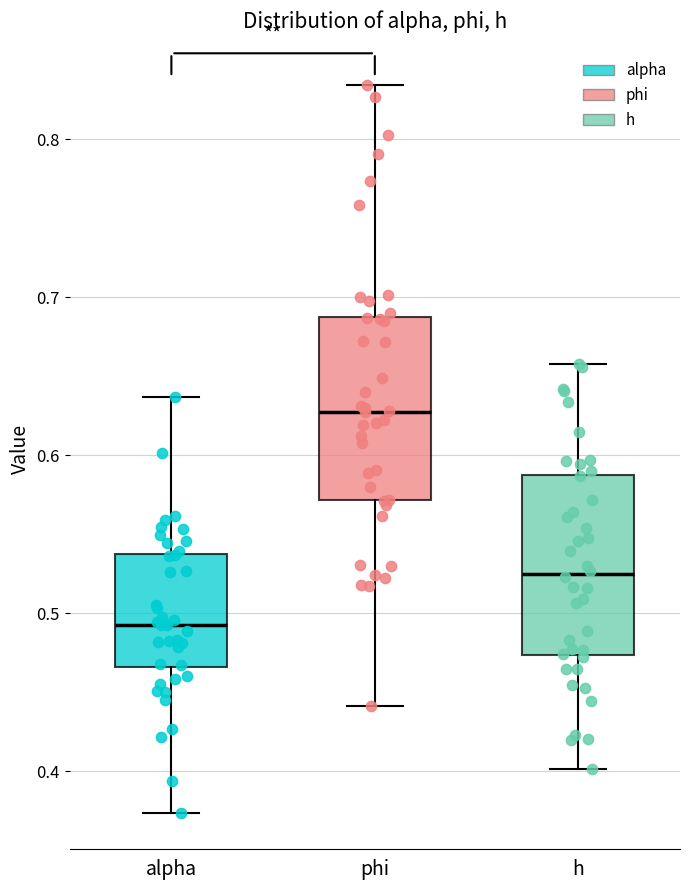

Reading left to right, read every box against the y-axis: the position of its median line, the range the box covers, and the ends of its whiskers. The values are not printed on the chart, so give them approximately, as read against the axis.

alpha: median 0.49, box 0.47 to 0.54, whiskers 0.37 to 0.64
phi: median 0.63, box 0.57 to 0.69, whiskers 0.44 to 0.83
h: median 0.52, box 0.47 to 0.59, whiskers 0.40 to 0.66